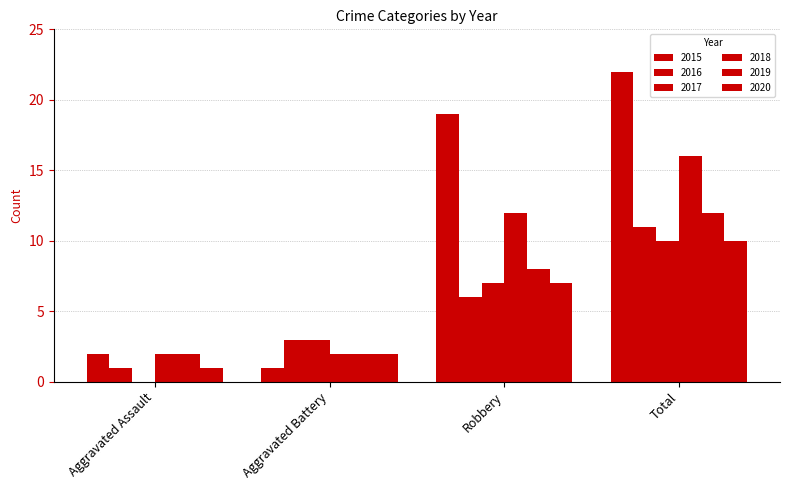

What is the value of the 2015 bar at the 1st from the left?

2